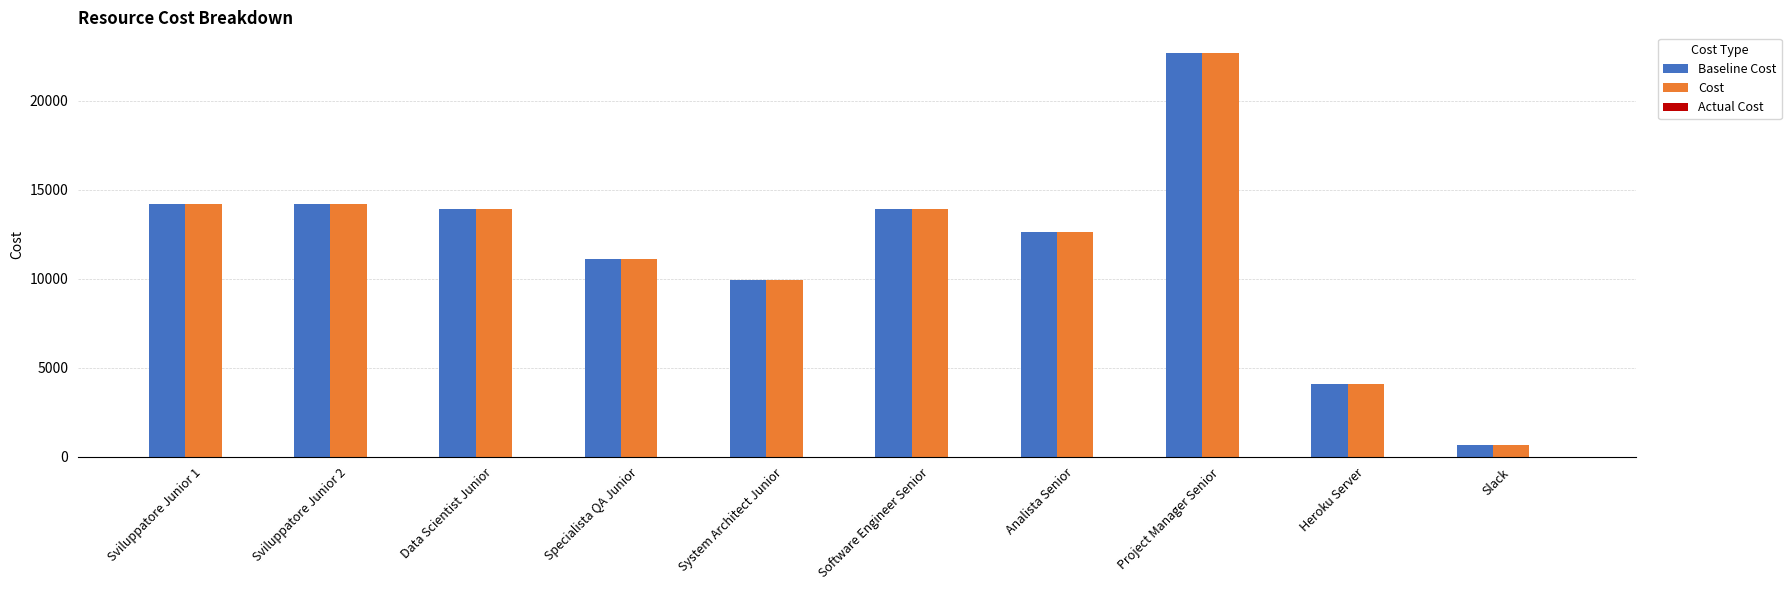

What is the minimum value for Baseline Cost?

660.0